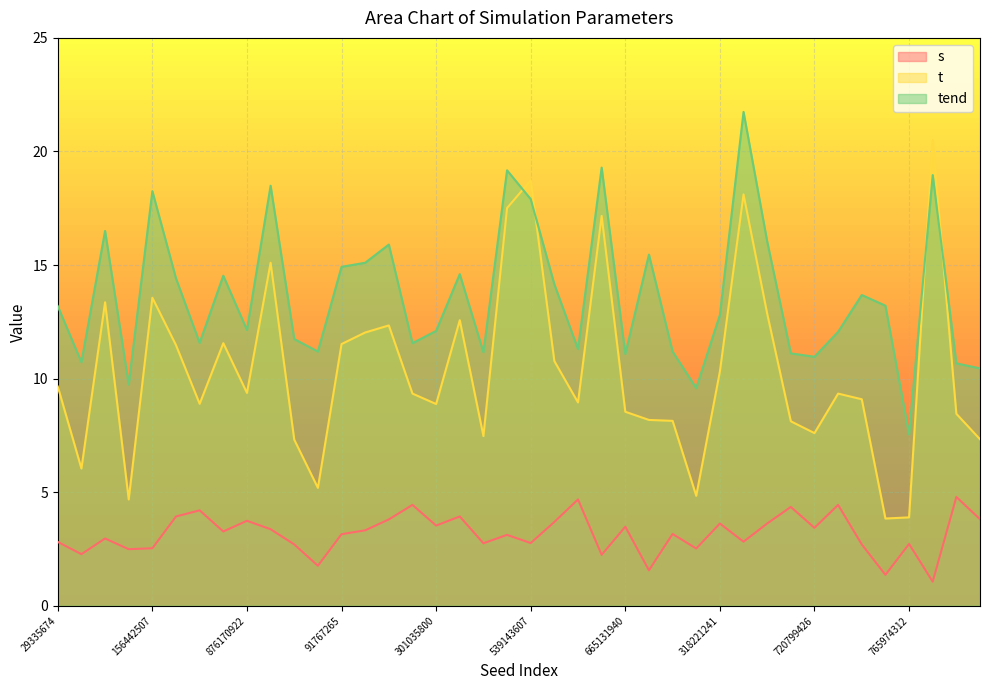

What is the highest value of the t series?

20.5